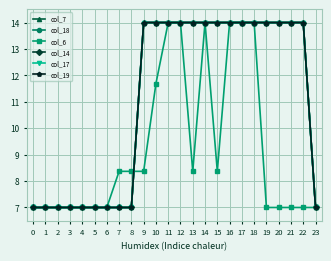

What is the lowest value of the col_18 series?

7.0